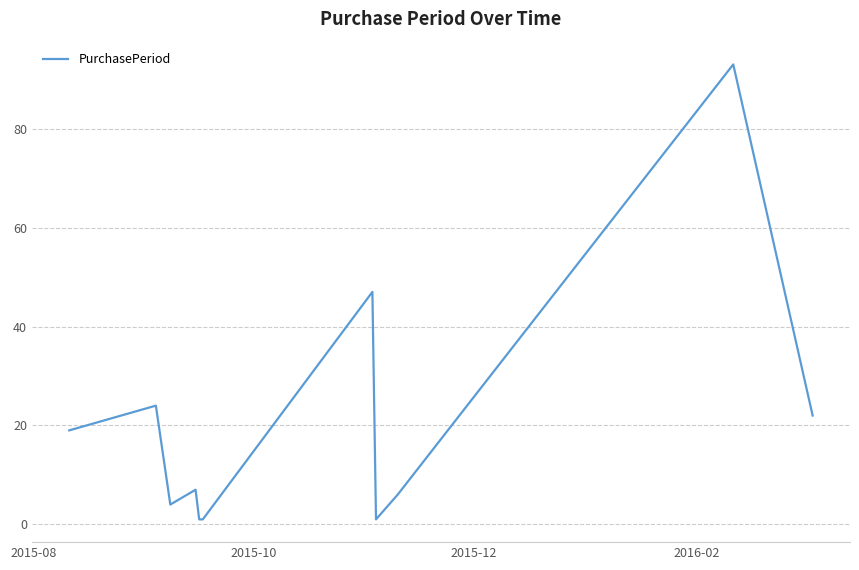

What is the difference between the maximum and minimum values?

92